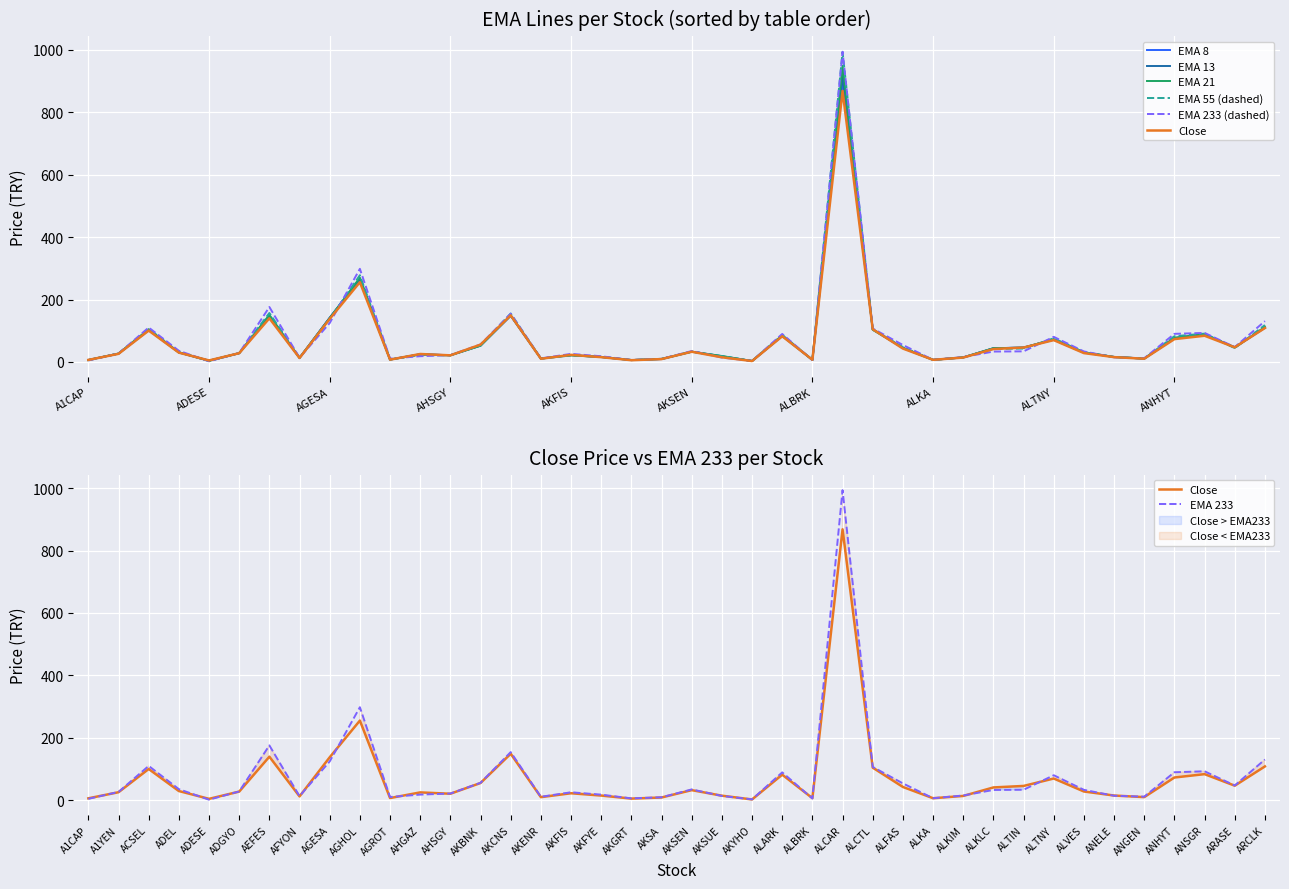

Reading left to right, extract all data points from this chart.

ema_8: A1CAP=6.5	A1YEN=26.6	ACSEL=102.3	ADEL=30.3	ADESE=4.5	ADGYO=28.1	AEFES=145.3	AFYON=12.9	AGESA=141.7	AGHOL=262.6	AGROT=7.7	AHGAZ=25.0	AHSGY=21.6	AKBNK=53.1	AKCNS=148.2	AKENR=10.9	AKFIS=22.4	AKFYE=15.8	AKGRT=6.0	AKSA=9.3	AKSEN=33.1	AKSUE=17.6	AKYHO=3.1	ALARK=83.2	ALBRK=6.8	ALCAR=893.7	ALCTL=105.2	ALFAS=44.7	ALKA=6.8	ALKIM=14.5	ALKLC=43.6	ALTIN=46.4	ALTNY=71.2	ALVES=29.9	ANELE=16.1	ANGEN=10.7	ANHYT=75.9	ANSGR=88.2	ARASE=47.3	ARCLK=109.4
ema_13: A1CAP=6.4	A1YEN=26.8	ACSEL=103.5	ADEL=30.6	ADESE=4.1	ADGYO=28.1	AEFES=148.0	AFYON=13.0	AGESA=141.4	AGHOL=266.4	AGROT=7.7	AHGAZ=24.6	AHSGY=21.5	AKBNK=52.4	AKCNS=148.3	AKENR=11.0	AKFIS=21.7	AKFYE=15.9	AKGRT=6.0	AKSA=9.4	AKSEN=33.1	AKSUE=18.4	AKYHO=3.1	ALARK=84.1	ALBRK=6.7	ALCAR=916.2	ALCTL=104.1	ALFAS=45.1	ALKA=6.8	ALKIM=14.5	ALKLC=44.0	ALTIN=46.1	ALTNY=72.0	ALVES=30.6	ANELE=16.1	ANGEN=10.8	ANHYT=76.5	ANSGR=88.6	ARASE=46.6	ARCLK=110.5
ema_21: A1CAP=6.2	A1YEN=27.1	ACSEL=104.9	ADEL=31.1	ADESE=3.7	ADGYO=28.2	AEFES=151.0	AFYON=13.1	AGESA=140.5	AGHOL=270.0	AGROT=7.8	AHGAZ=24.0	AHSGY=21.4	AKBNK=51.9	AKCNS=149.5	AKENR=11.0	AKFIS=21.1	AKFYE=16.2	AKGRT=6.1	AKSA=9.6	AKSEN=32.9	AKSUE=19.1	AKYHO=3.1	ALARK=85.5	ALBRK=6.5	ALCAR=948.5	ALCTL=103.0	ALFAS=45.5	ALKA=6.7	ALKIM=14.5	ALKLC=44.1	ALTIN=45.7	ALTNY=73.2	ALVES=31.1	ANELE=16.1	ANGEN=10.8	ANHYT=77.6	ANSGR=88.9	ARASE=45.7	ARCLK=112.5
ema_55: A1CAP=5.5	A1YEN=27.0	ACSEL=106.4	ADEL=31.4	ADESE=2.8	ADGYO=28.6	AEFES=156.9	AFYON=13.5	AGESA=137.1	AGHOL=277.8	AGROT=8.2	AHGAZ=22.2	AHSGY=21.2	AKBNK=53.0	AKCNS=155.3	AKENR=10.8	AKFIS=20.9	AKFYE=16.6	AKGRT=6.2	AKSA=10.1	AKSEN=33.0	AKSUE=18.4	AKYHO=3.1	ALARK=87.0	ALBRK=6.4	ALCAR=992.5	ALCTL=103.8	ALFAS=47.9	ALKA=6.8	ALKIM=14.8	ALKLC=41.8	ALTIN=42.9	ALTNY=75.9	ALVES=31.2	ANELE=15.7	ANGEN=11.1	ANHYT=82.4	ANSGR=90.8	ARASE=44.4	ARCLK=118.2
ema_233: A1CAP=5.0	A1YEN=27.1	ACSEL=110.3	ADEL=35.9	ADESE=2.2	ADGYO=28.6	AEFES=176.0	AFYON=13.5	AGESA=124.7	AGHOL=298.3	AGROT=10.8	AHGAZ=18.5	AHSGY=22.0	AKBNK=56.2	AKCNS=154.6	AKENR=11.5	AKFIS=25.9	AKFYE=18.3	AKGRT=6.4	AKSA=9.9	AKSEN=35.1	AKSUE=14.2	AKYHO=3.2	ALARK=89.7	ALBRK=6.0	ALCAR=993.4	ALCTL=107.1	ALFAS=54.3	ALKA=6.9	ALKIM=15.6	ALKLC=33.4	ALTIN=34.0	ALTNY=80.5	ALVES=33.7	ANELE=14.8	ANGEN=11.9	ANHYT=90.1	ANSGR=93.1	ARASE=47.6	ARCLK=130.8
close: A1CAP=6.6	A1YEN=26.1	ACSEL=100.5	ADEL=29.9	ADESE=4.9	ADGYO=28.1	AEFES=139.9	AFYON=12.8	AGESA=138.0	AGHOL=255.5	AGROT=7.5	AHGAZ=25.5	AHSGY=21.2	AKBNK=55.6	AKCNS=149.2	AKENR=10.3	AKFIS=22.8	AKFYE=15.4	AKGRT=5.7	AKSA=9.2	AKSEN=32.8	AKSUE=15.0	AKYHO=3.0	ALARK=82.3	ALBRK=7.1	ALCAR=868.0	ALCTL=104.8	ALFAS=43.0	ALKA=6.9	ALKIM=14.2	ALKLC=41.4	ALTIN=46.2	ALTNY=70.0	ALVES=28.4	ANELE=15.5	ANGEN=10.4	ANHYT=73.2	ANSGR=84.0	ARASE=47.0	ARCLK=108.7